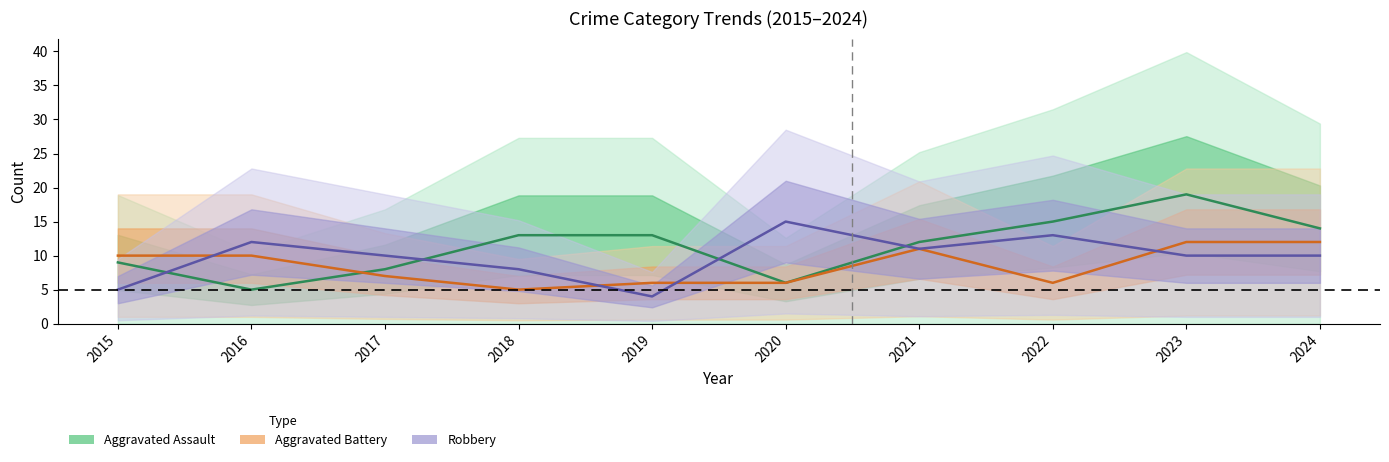

At which label is Aggravated Assault closest to 12?

2021